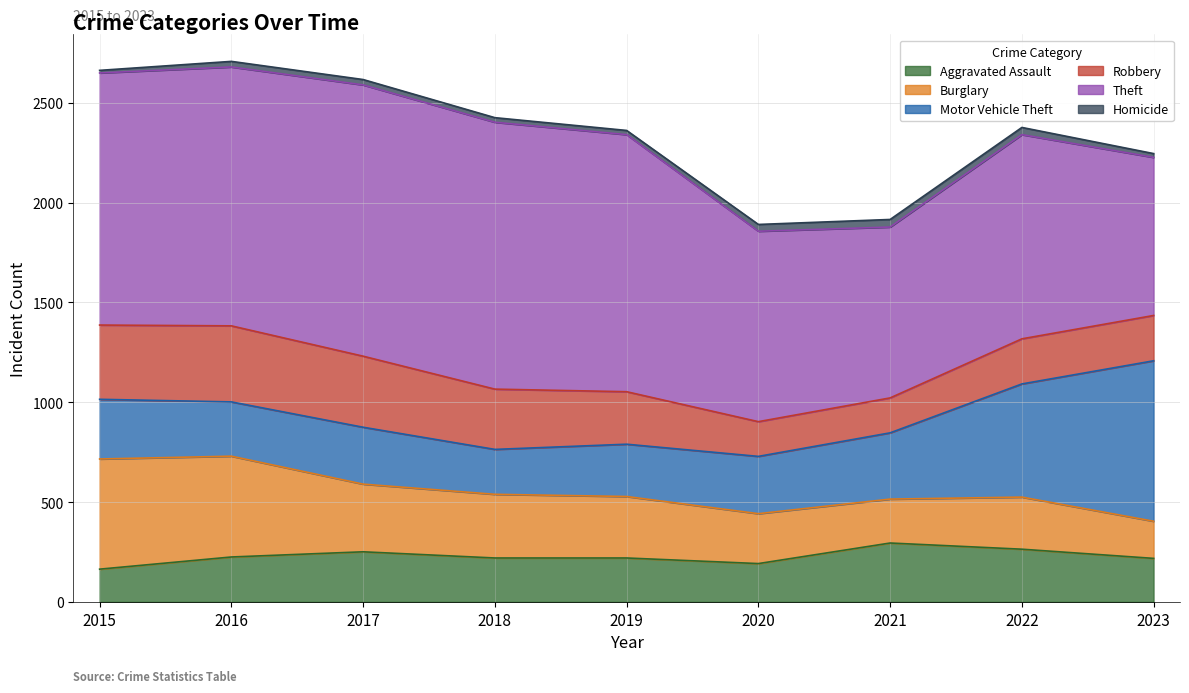

What is the sum of all Homicide values?

239